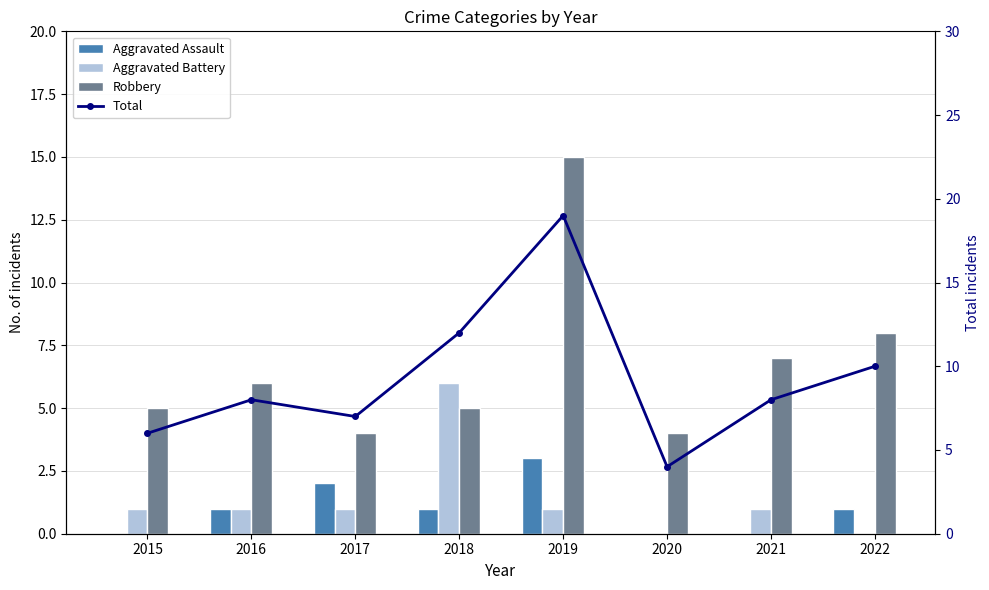

Count the Aggravated Assault values in the range 0 to 2.

7